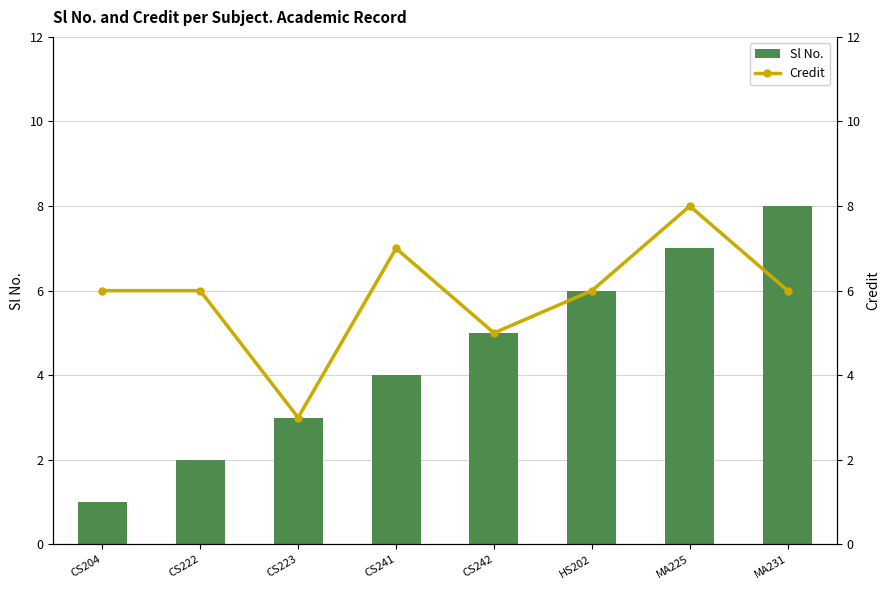

Is it true that Sl No. equals 9 at HS202?

False